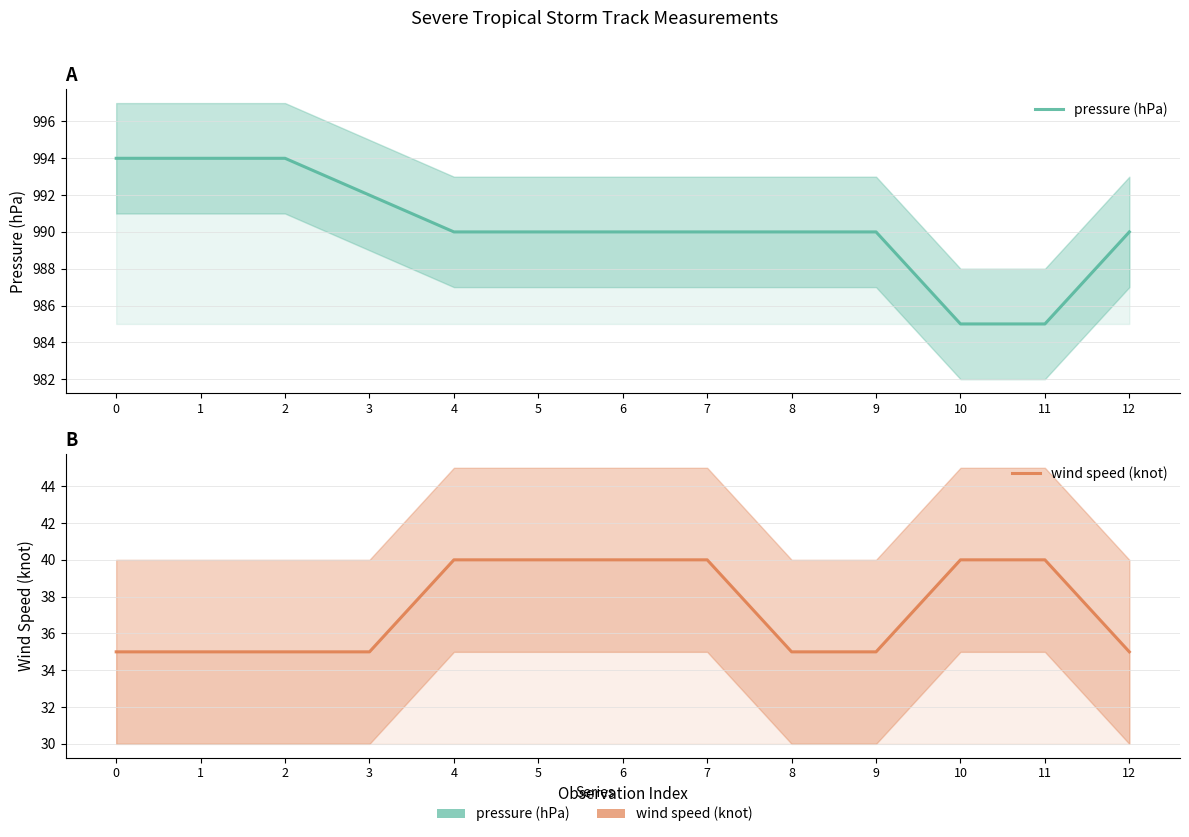

What is the smallest value displayed?

35